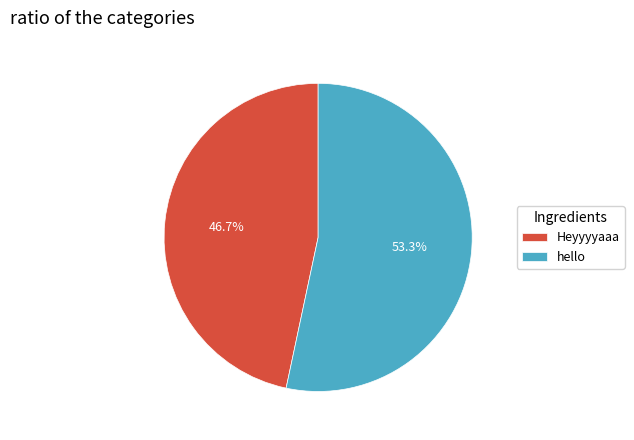

Do hello and Heyyyyaaa together represent more than half of the pie?

Yes